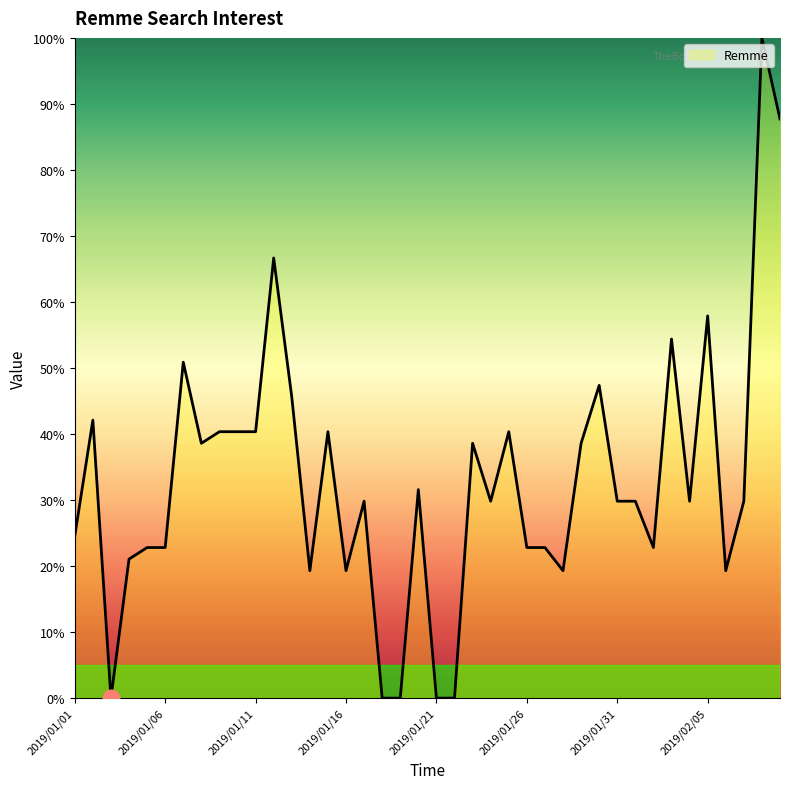

What is the difference between the maximum and minimum values?

100.0